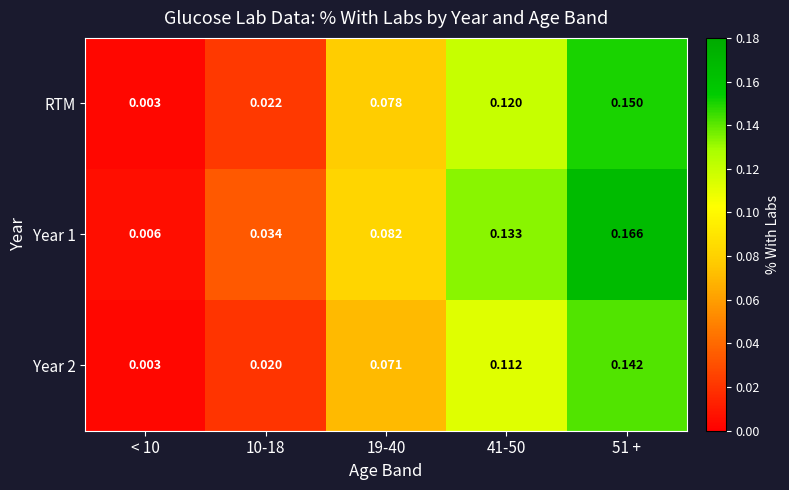

Is the value of Year 1 at < 10 greater than the value of RTM at 10-18?

No